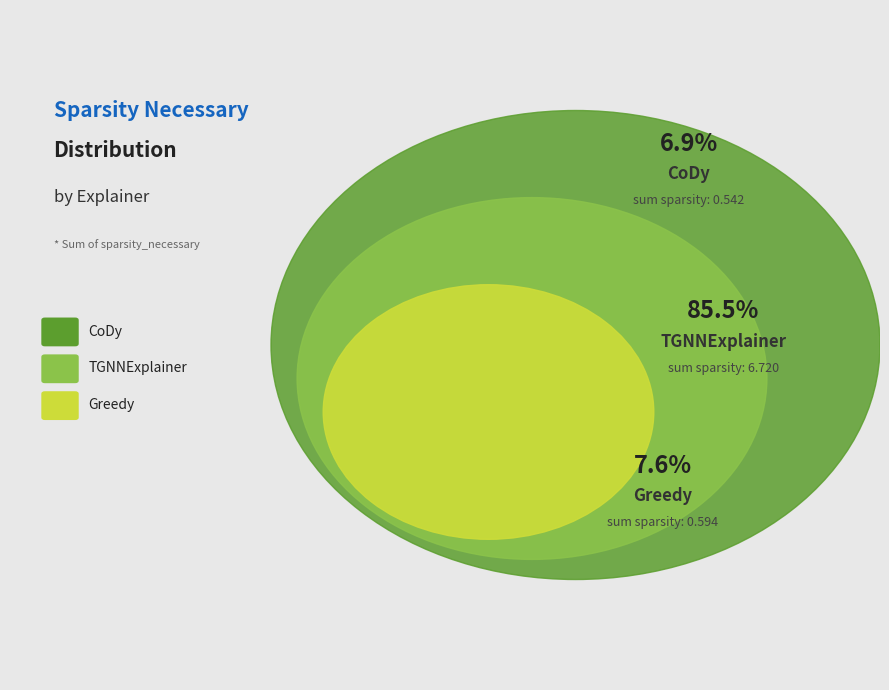

To the nearest percent, what is the average slice percentage?

33%